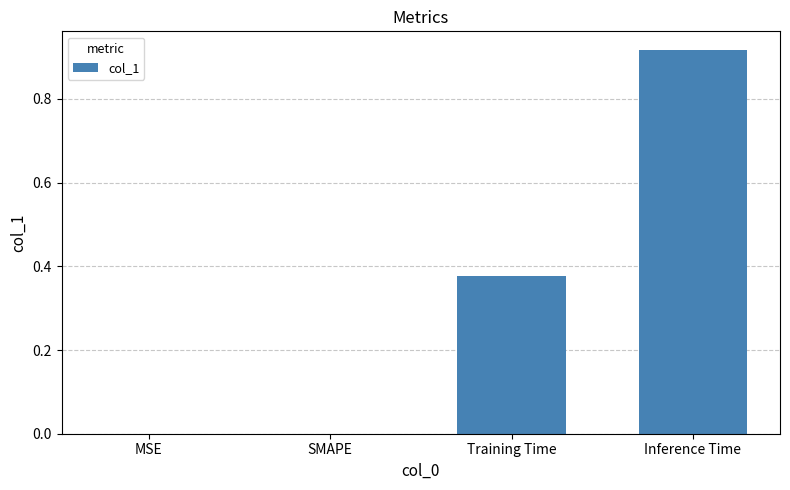

Which label corresponds to the largest value in the chart?

Inference Time